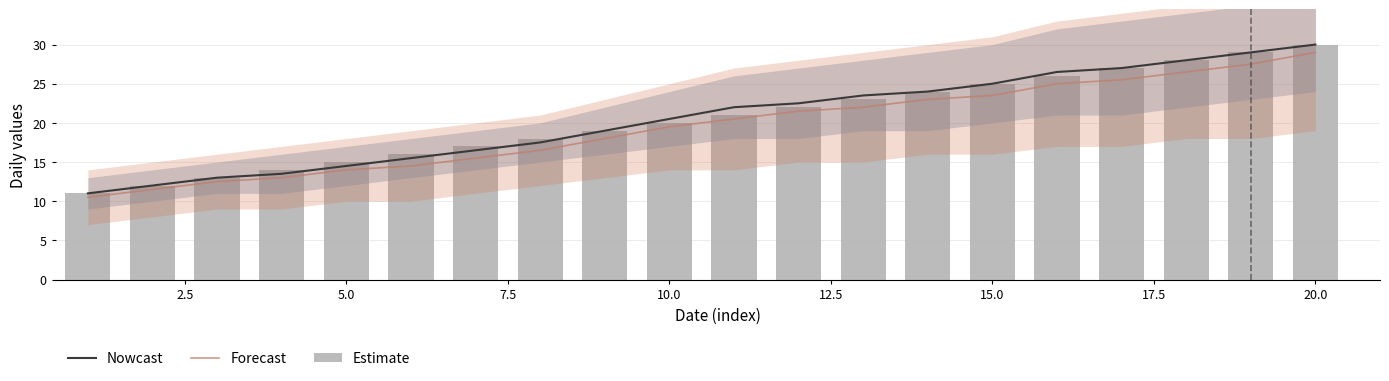

Which series has the largest total across all categories?

Nowcast